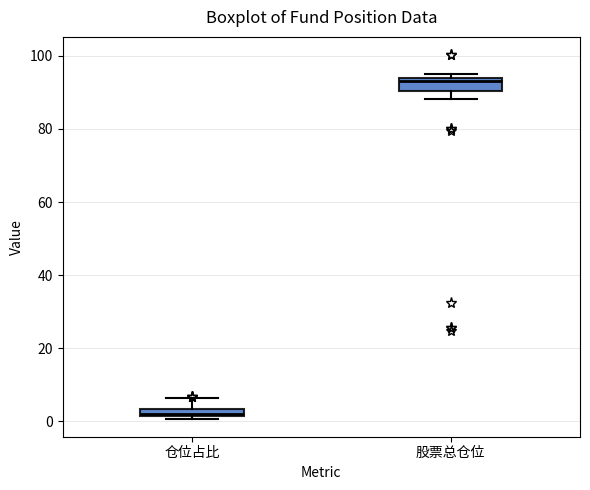

Where is the lower edge of the box for 仓位占比 on the y-axis? The values are not printed on the chart, so give them approximately, as read against the axis.

2